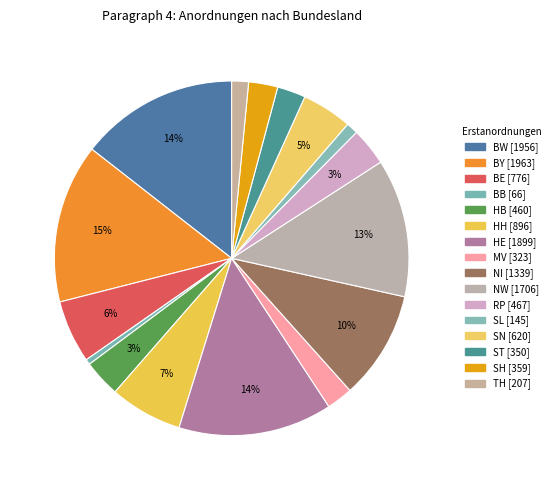

Count the number of slices in the pie.

16